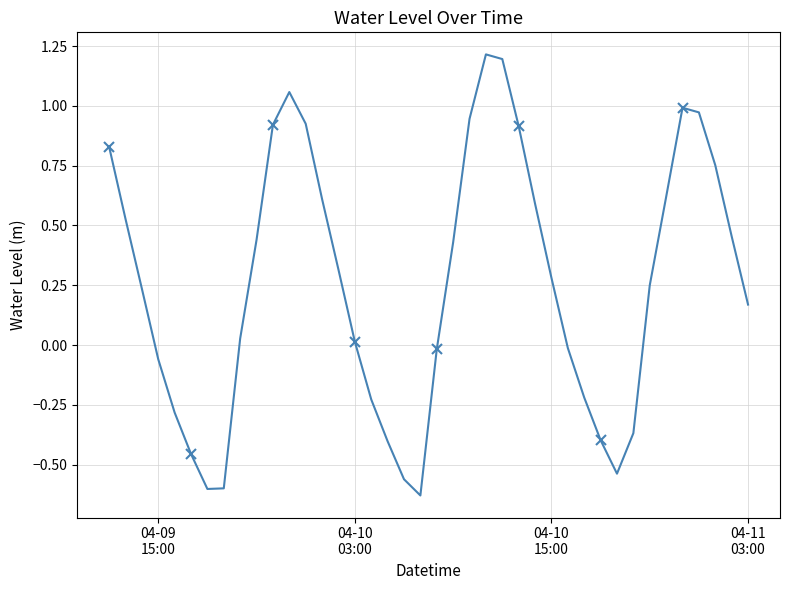

What is the minimum value shown in the chart?

-0.6